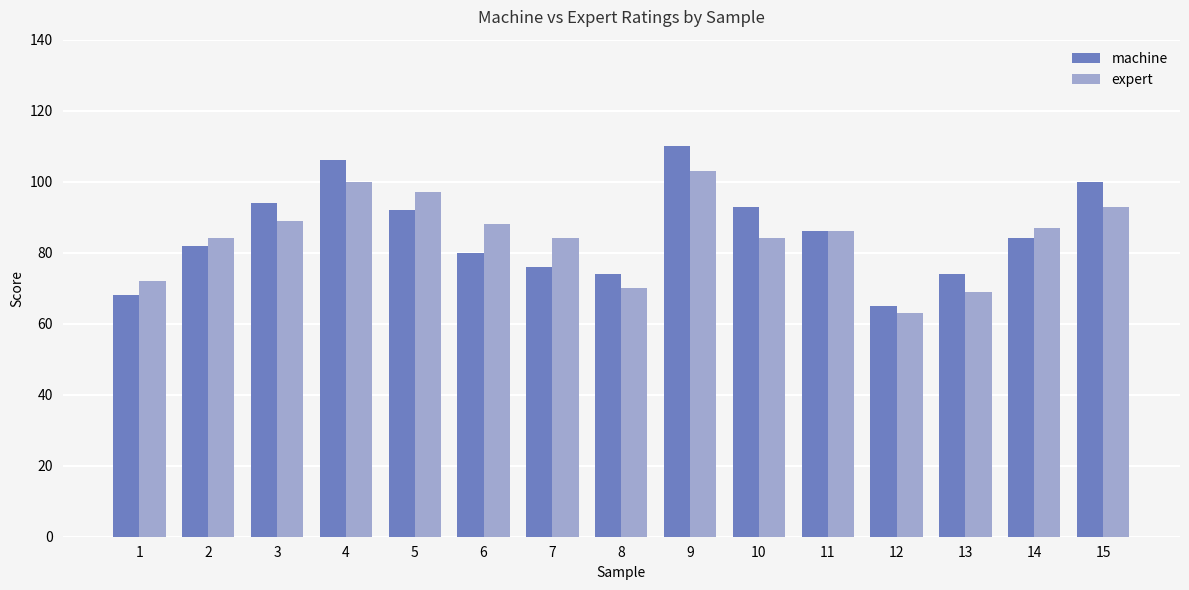

Reading left to right, transcribe all the data shown in this chart.

machine: 1=68	2=82	3=94	4=106	5=92	6=80	7=76	8=74	9=110	10=93	11=86	12=65	13=74	14=84	15=100
expert: 1=72	2=84	3=89	4=100	5=97	6=88	7=84	8=70	9=103	10=84	11=86	12=63	13=69	14=87	15=93